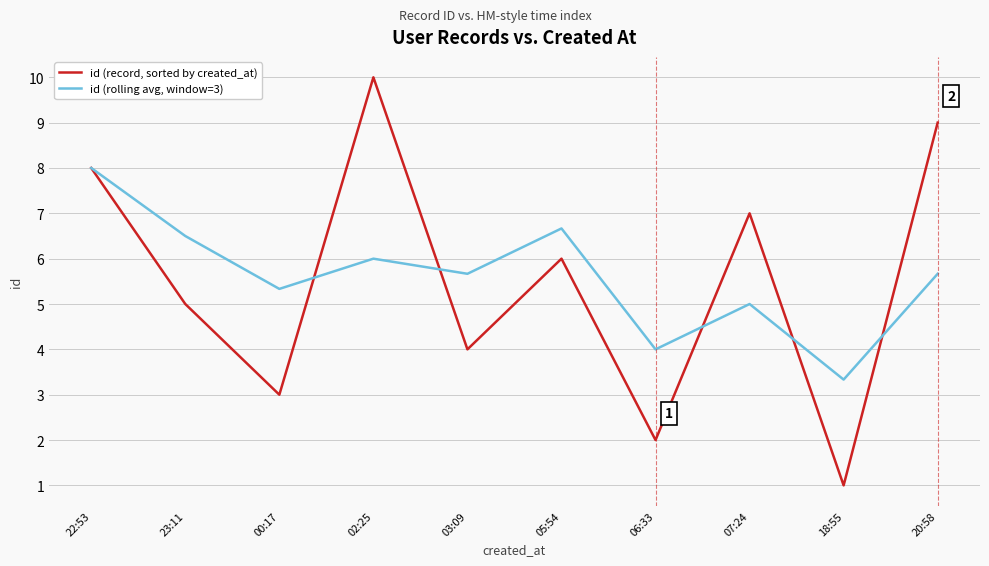

Which series changed the most between 22:53 and 03:09?

id (record, sorted by created_at)